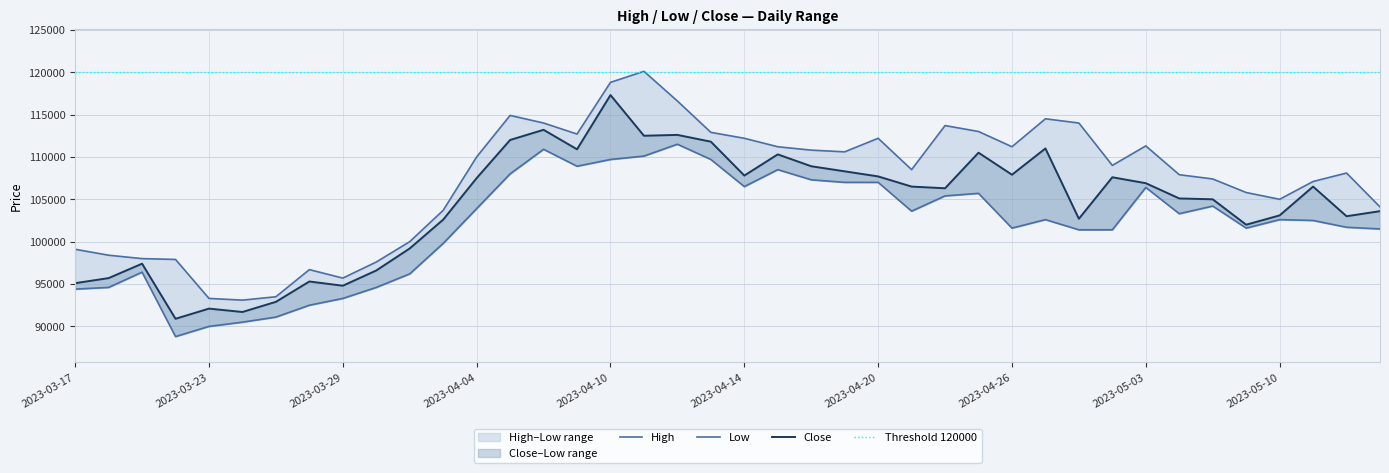

What position from the right is 2023-05-08?

6